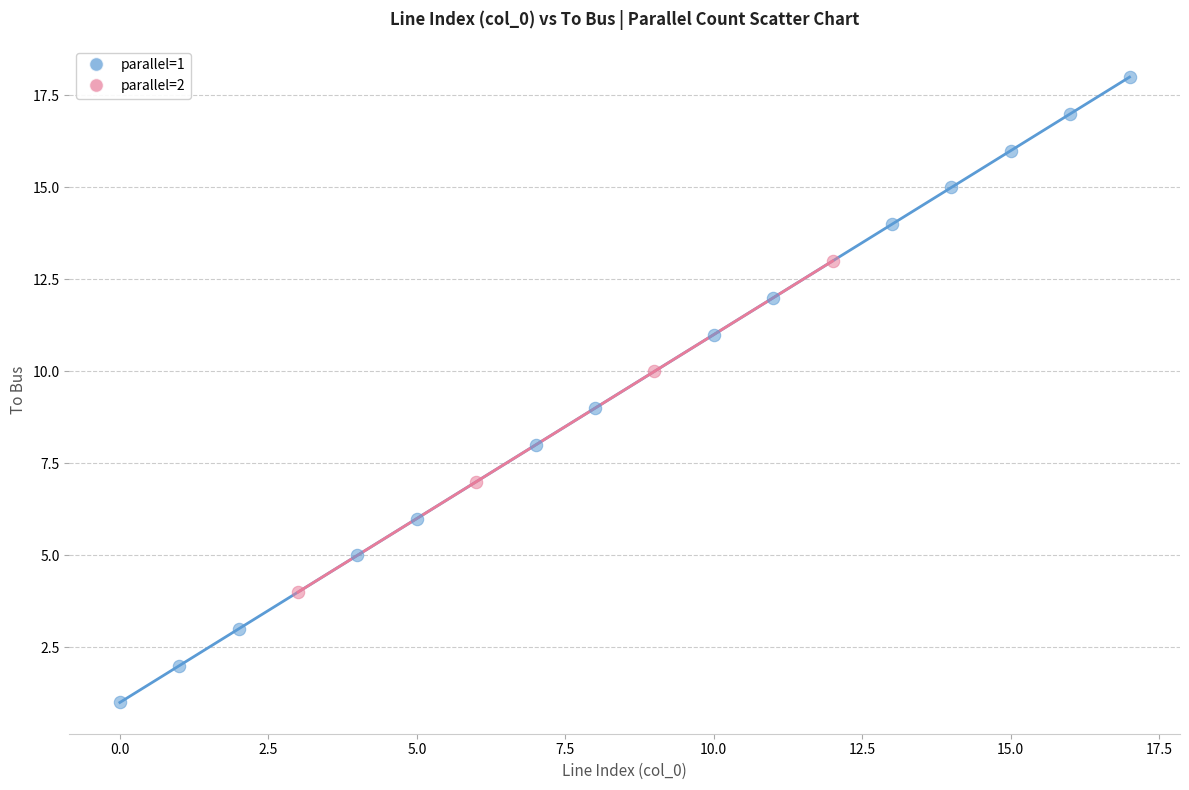

Which series has the largest Y range (max minus min)?

parallel=1